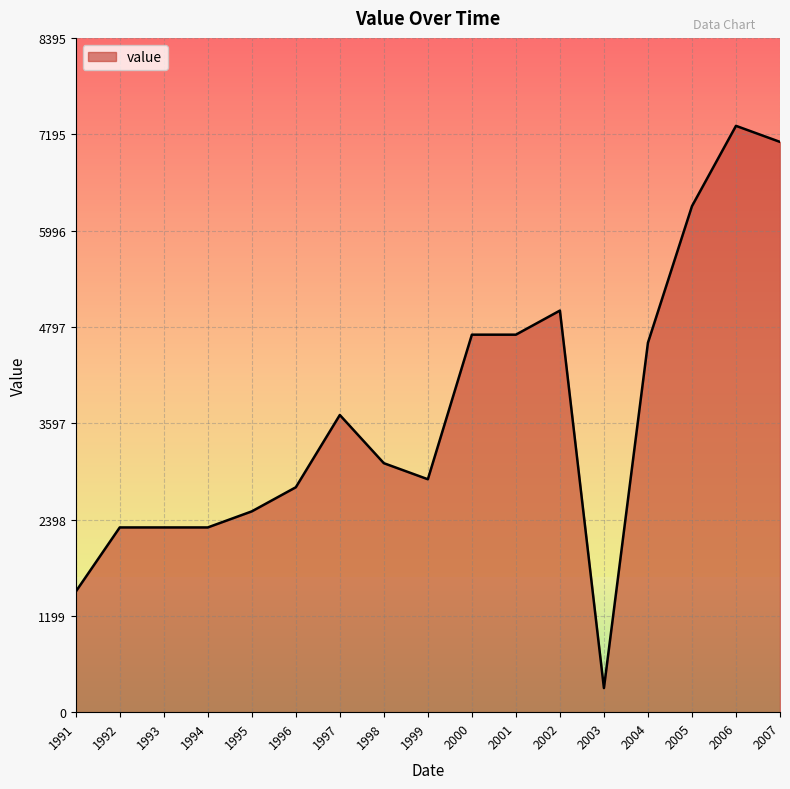

What is the minimum value shown in the chart?

300